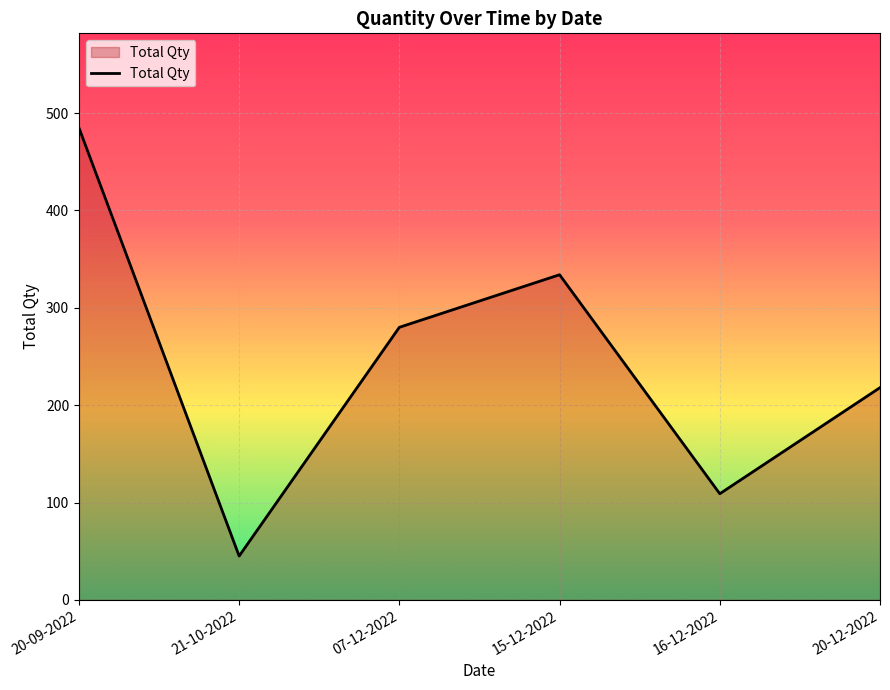

What is the greatest value displayed?

485